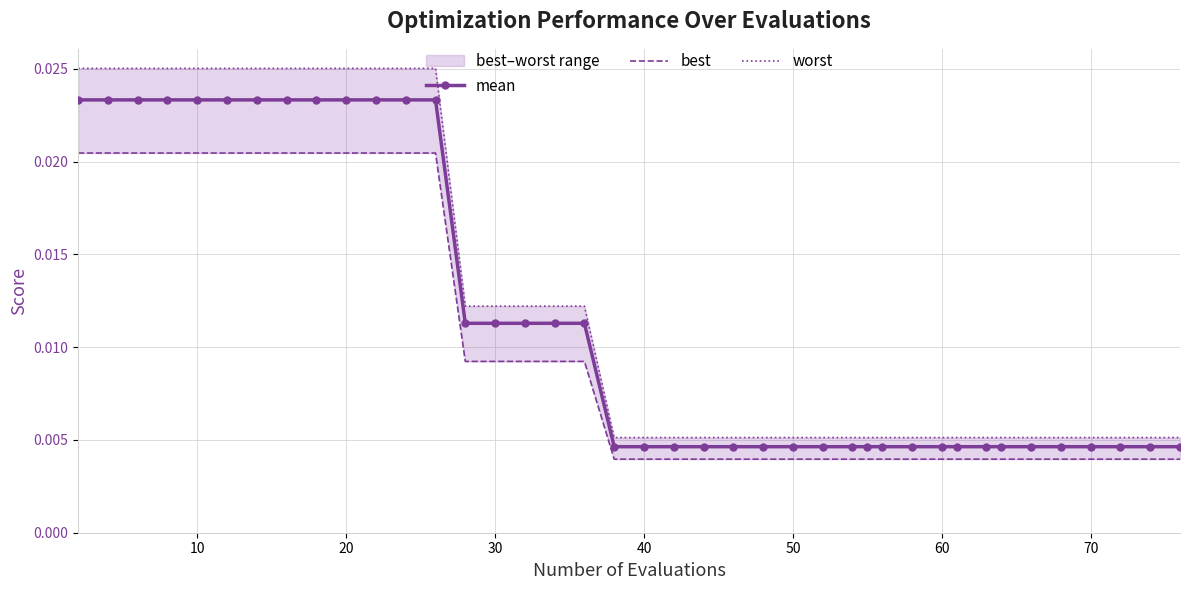

The value of mean at 23 is 0.0. True or false?

False